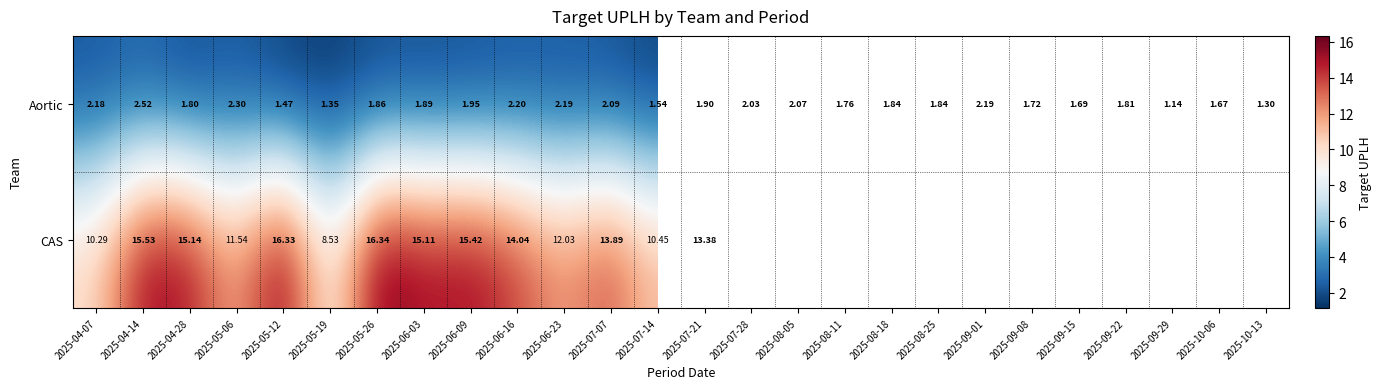

What is the difference between the Aortic values at 2025-08-05 and 2025-09-15?

0.4